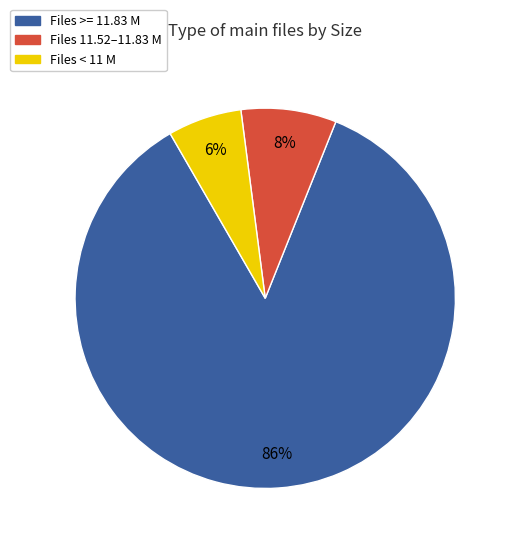

To the nearest percent, what is the average slice percentage?

33%